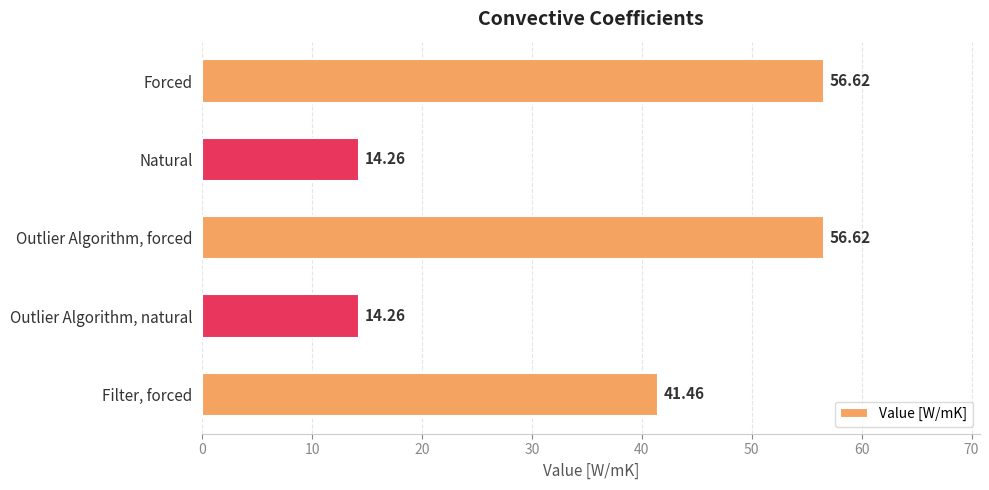

What is the label of the 5th bar from the bottom?

Forced